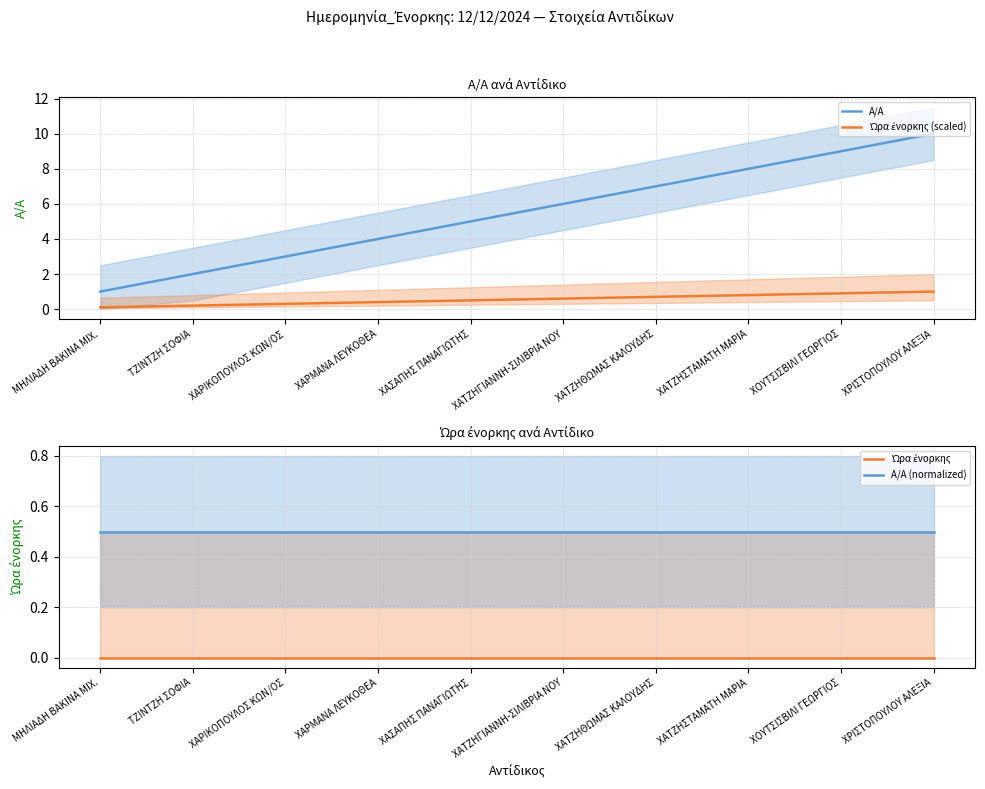

How many data points in A/A are less than 6?

5